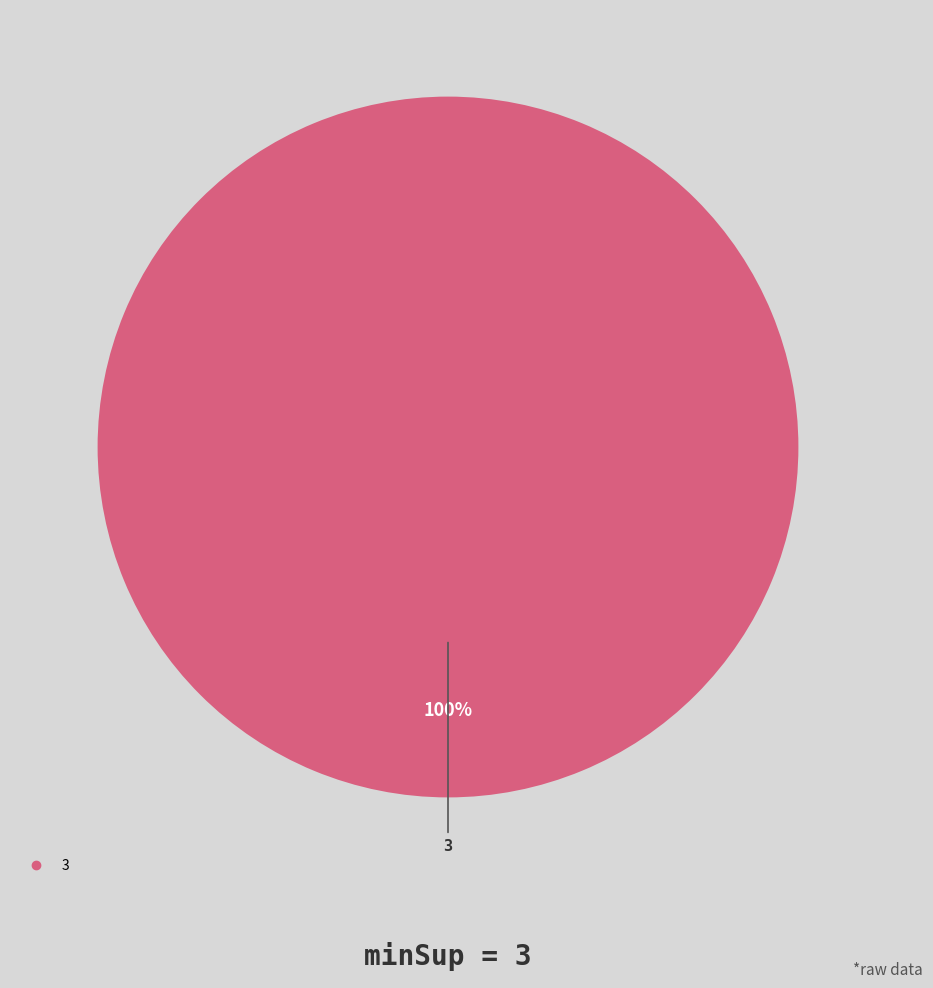

Does any single category account for the majority?

Yes